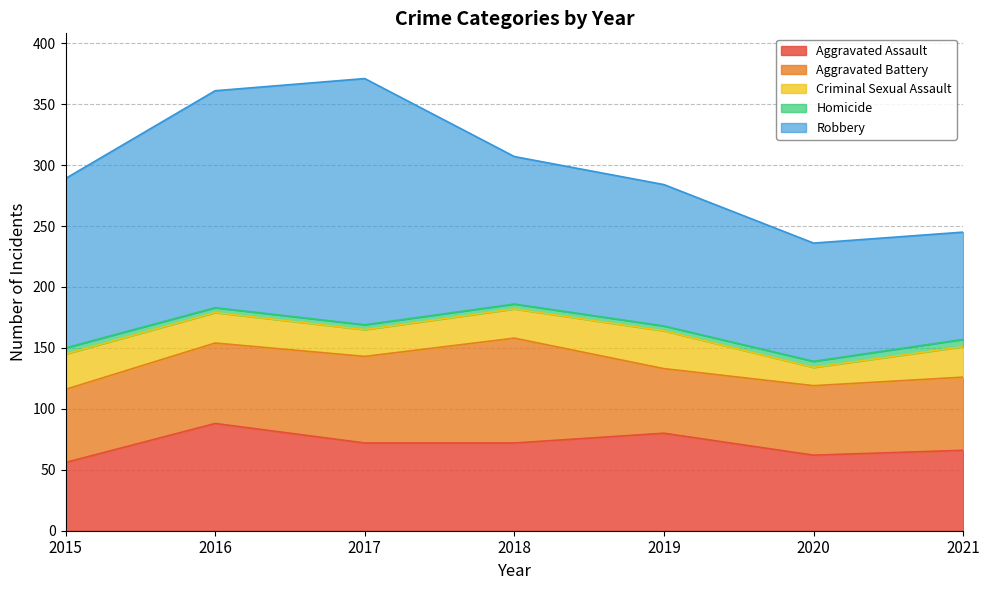

Which series changed the most between 2016 and 2017?

Robbery